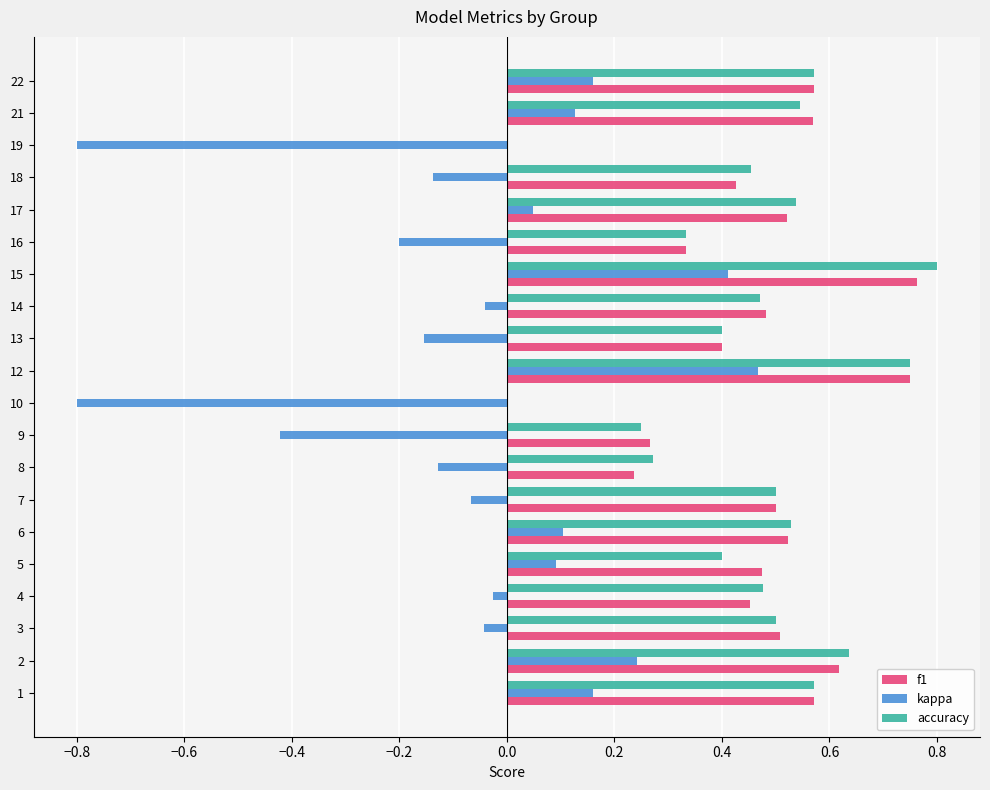

What is the total value across all series at 1?

1.3